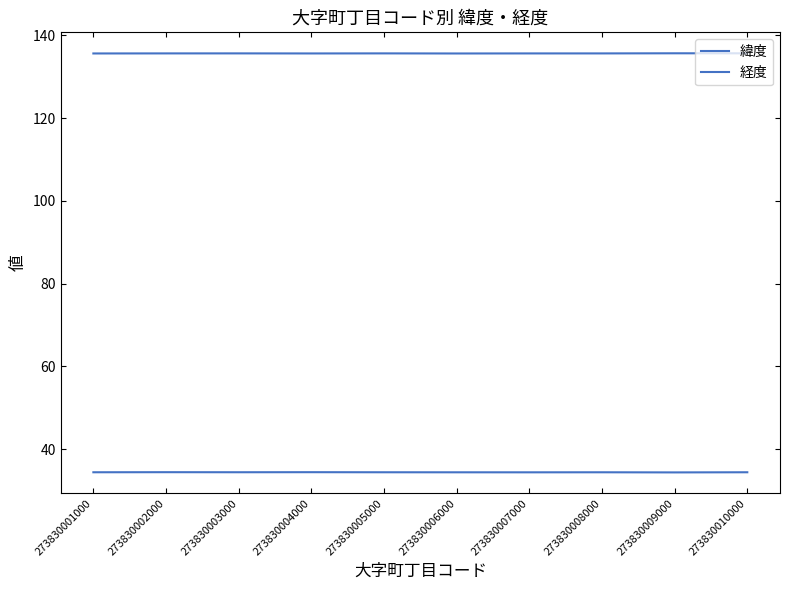

How many lines are shown in the chart?

2